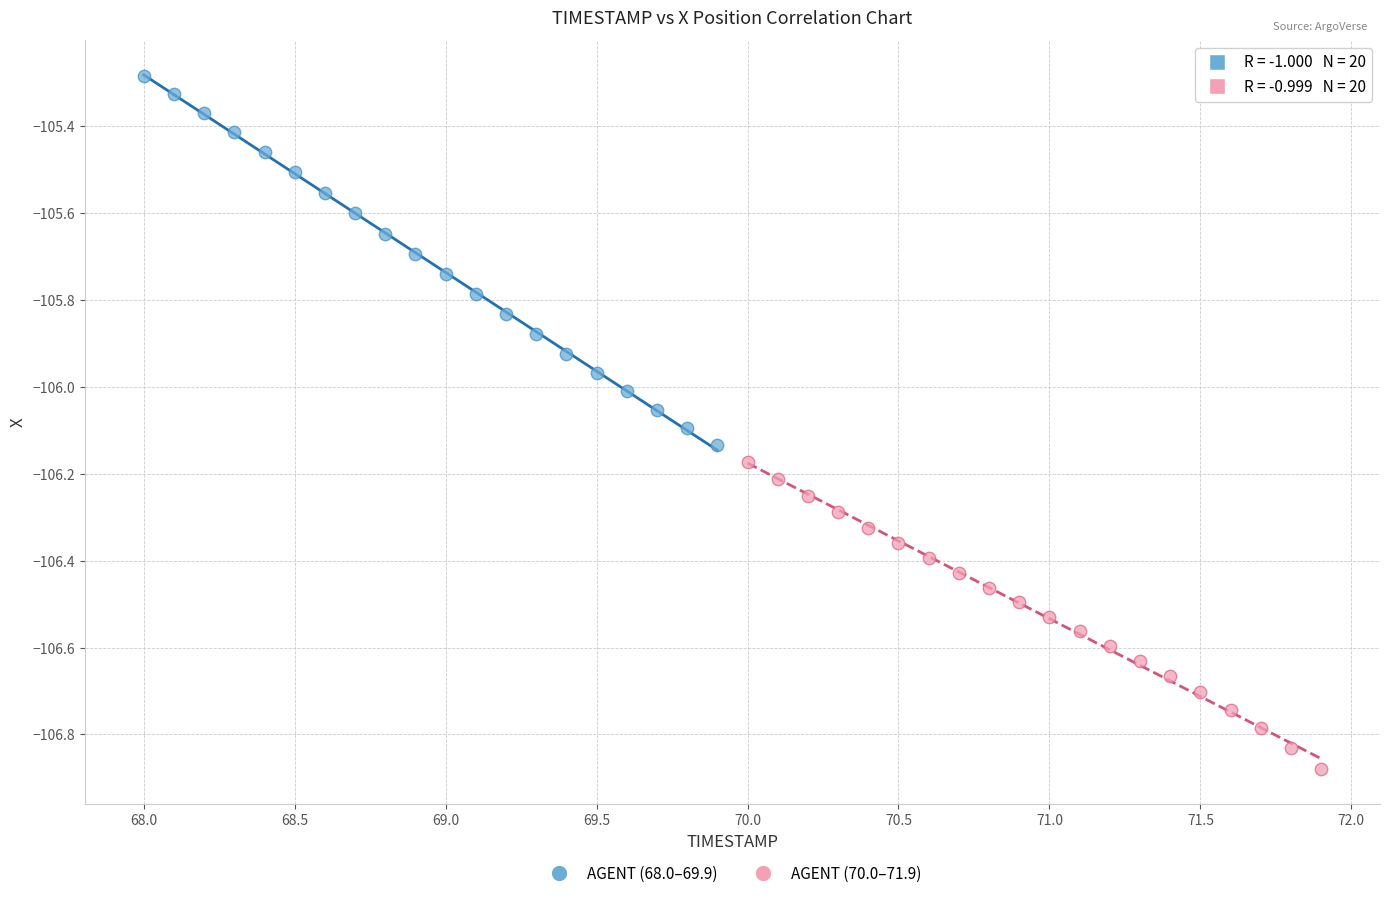

Which series has the largest Y range (max minus min)?

AGENT (68.0–69.9)